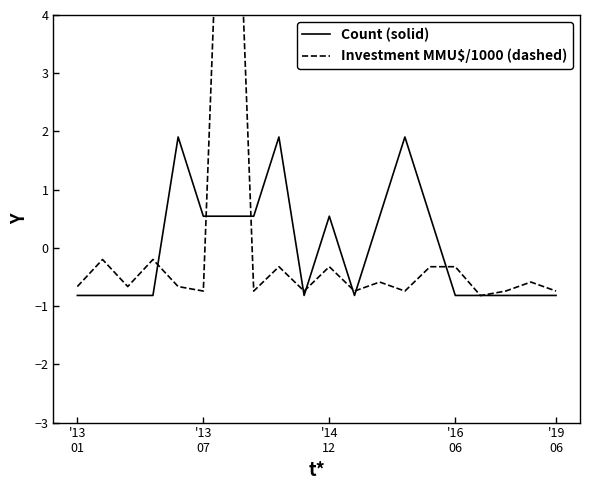

What is the total value across all series at 13?

1.2